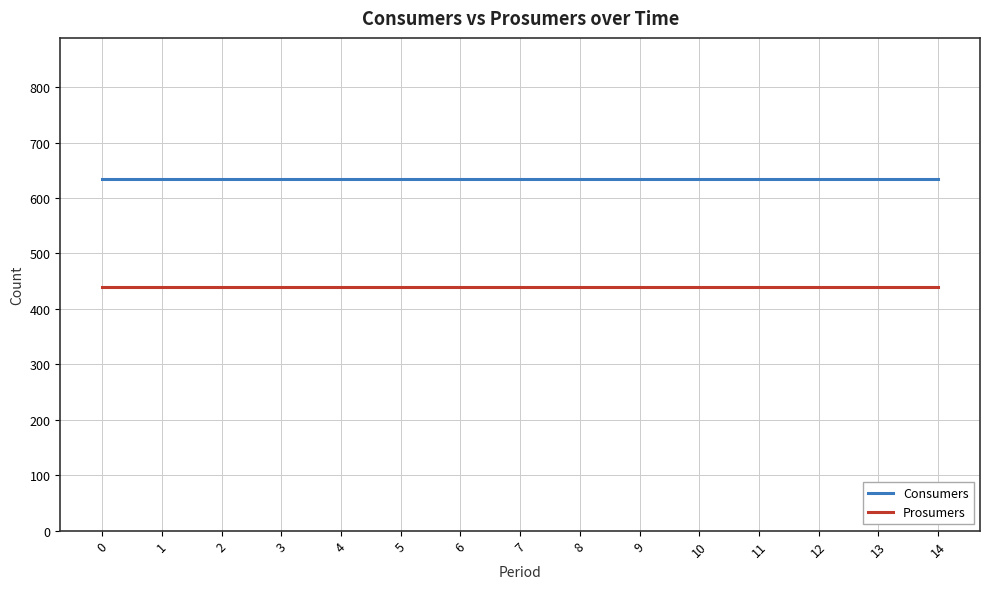

True or false: Consumers and Prosumers intersect in this chart.

False